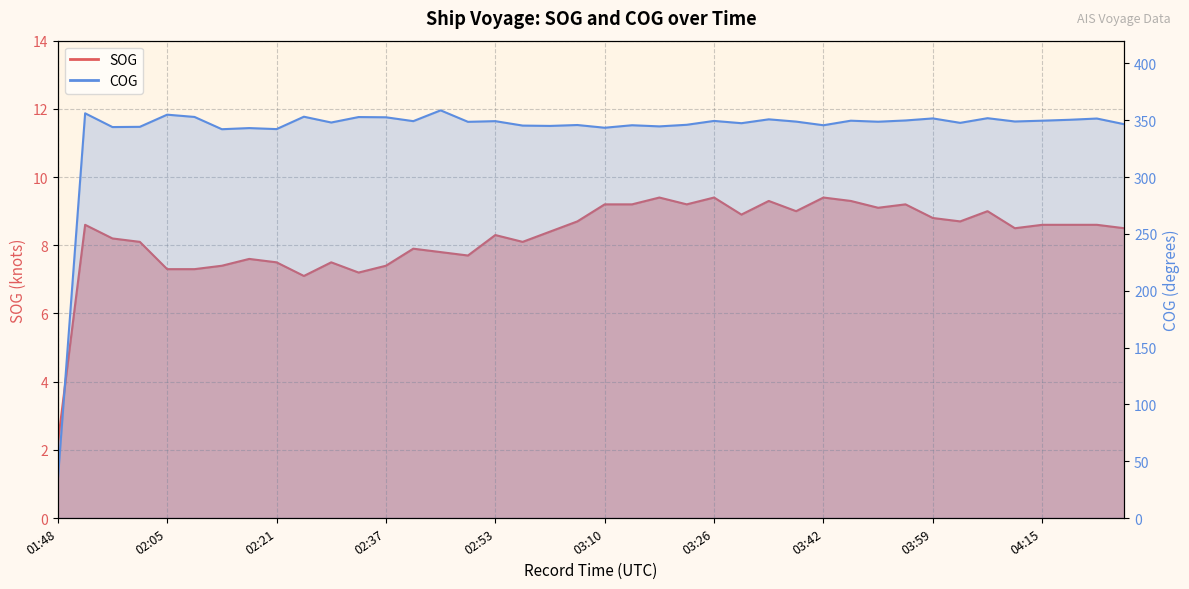

At which label is SOG closest to 5?

02:25